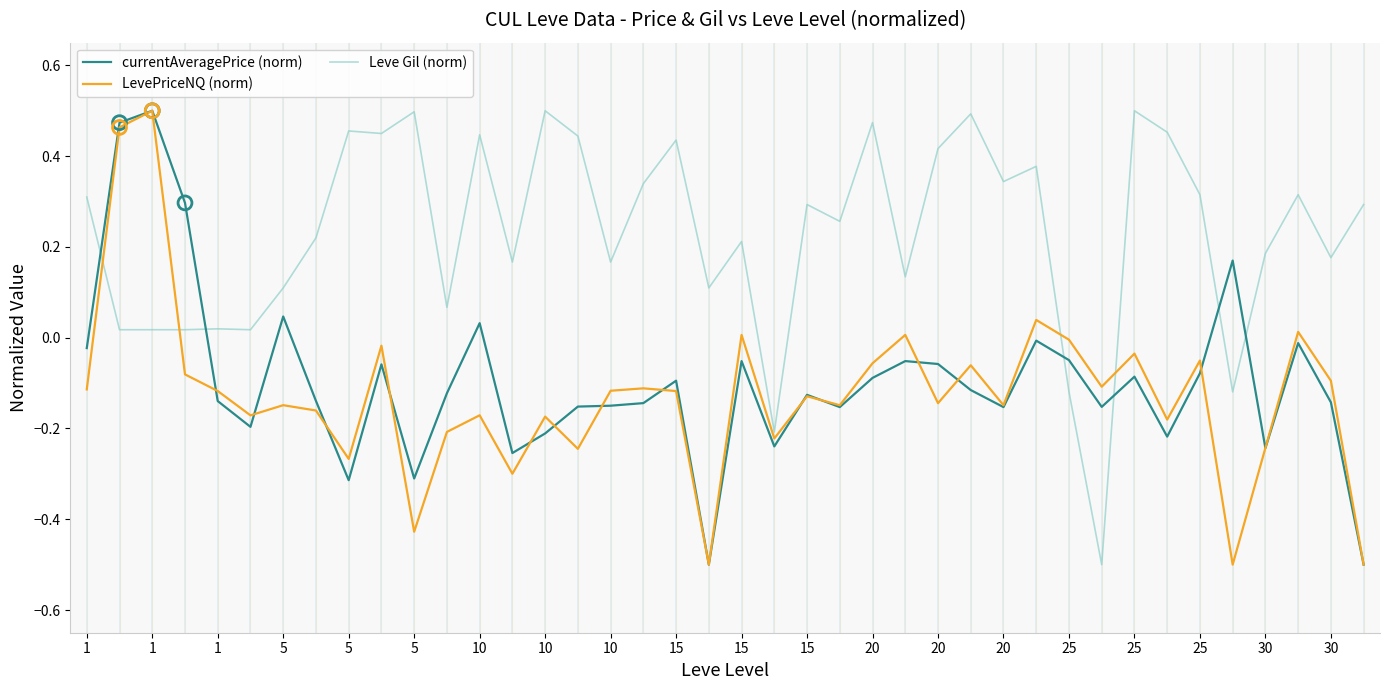

What are all the series names shown in the legend?

currentAveragePrice (norm), LevePriceNQ (norm), Leve Gil (norm)